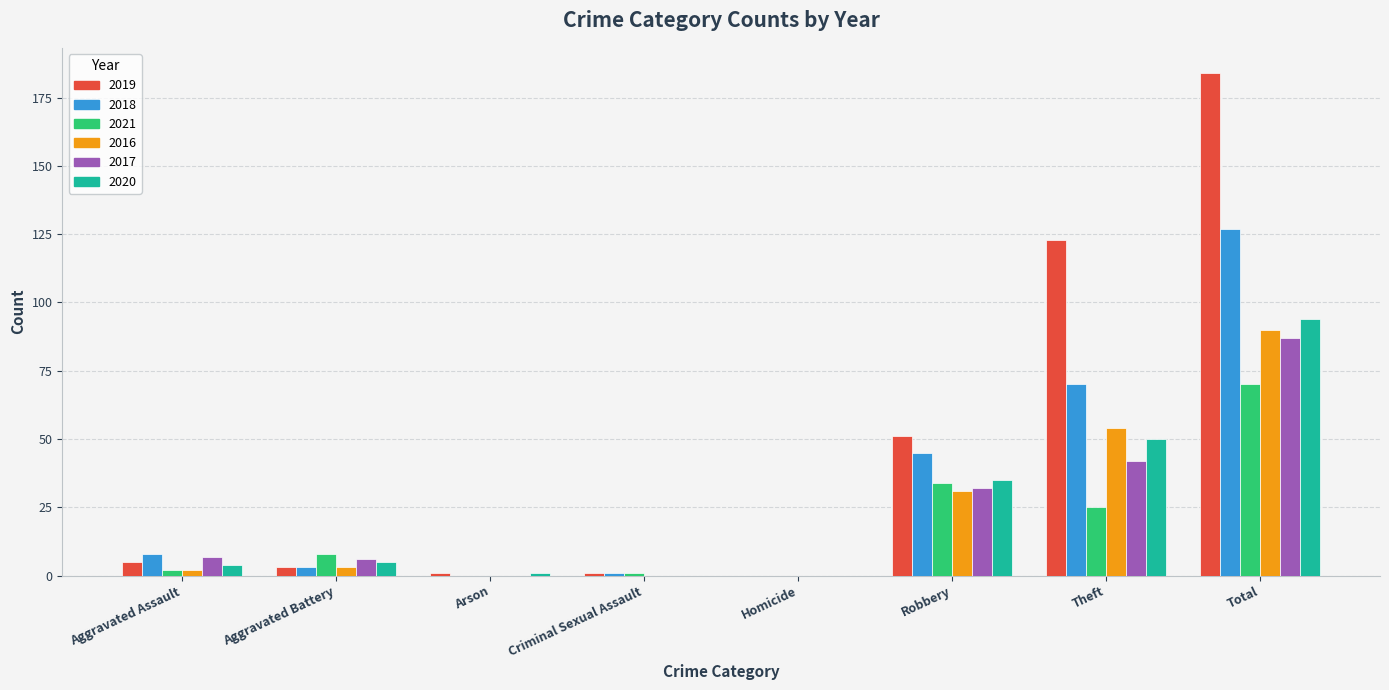

Reading left to right, transcribe all the data shown in this chart.

2019: 5	3	1	1	0	51	123	184
2018: 8	3	0	1	0	45	70	127
2021: 2	8	0	1	0	34	25	70
2016: 2	3	0	0	0	31	54	90
2017: 7	6	0	0	0	32	42	87
2020: 4	5	1	0	0	35	50	94